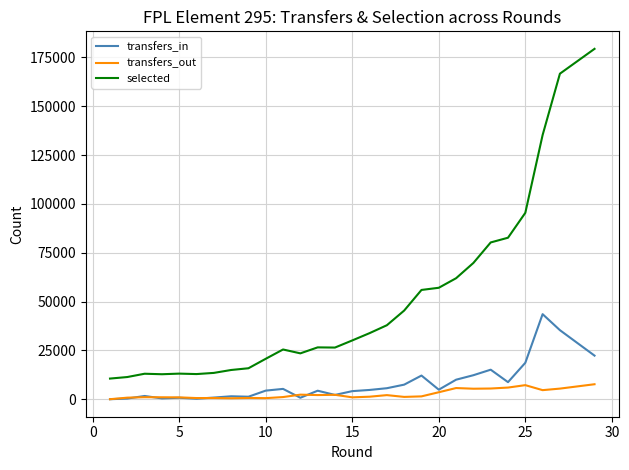

What is the maximum value shown in the chart?

179423